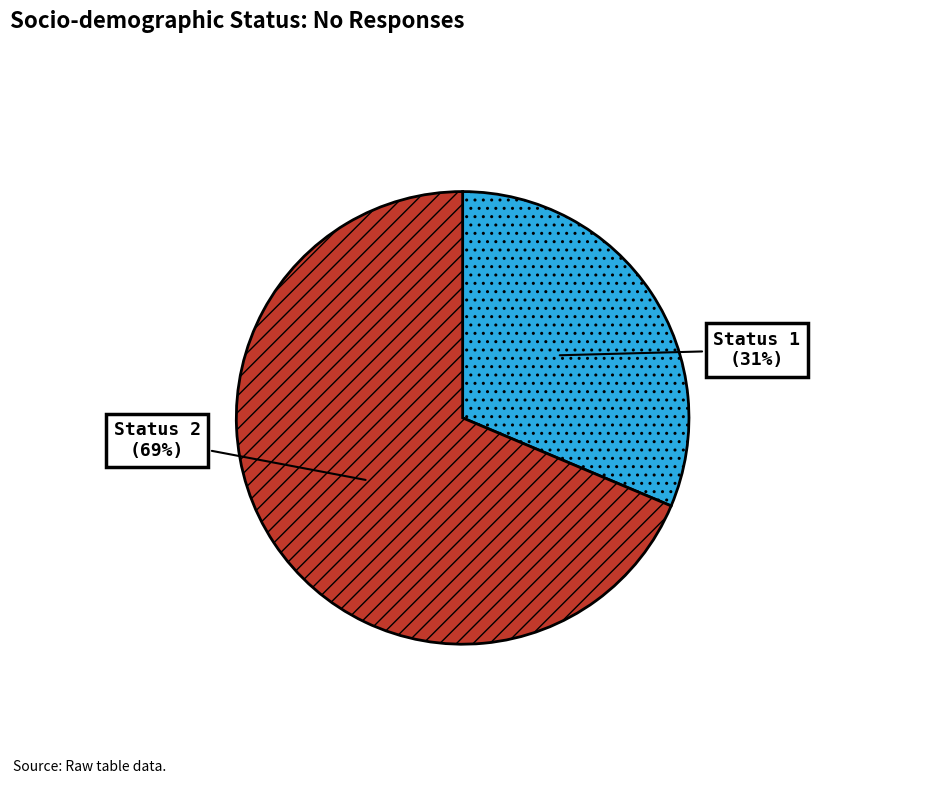

Which category has the smallest portion of the pie?

Status 1